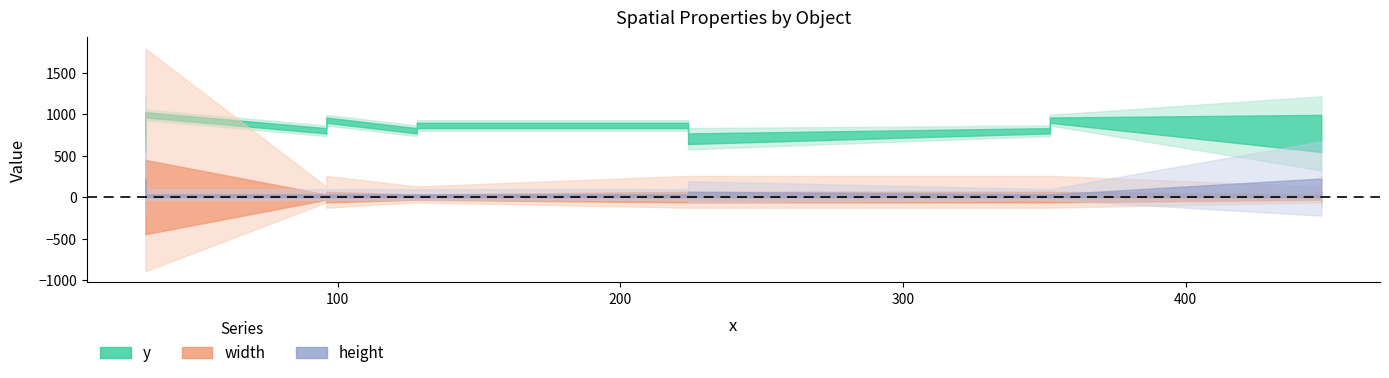

True or false: y and width intersect in this chart.

False